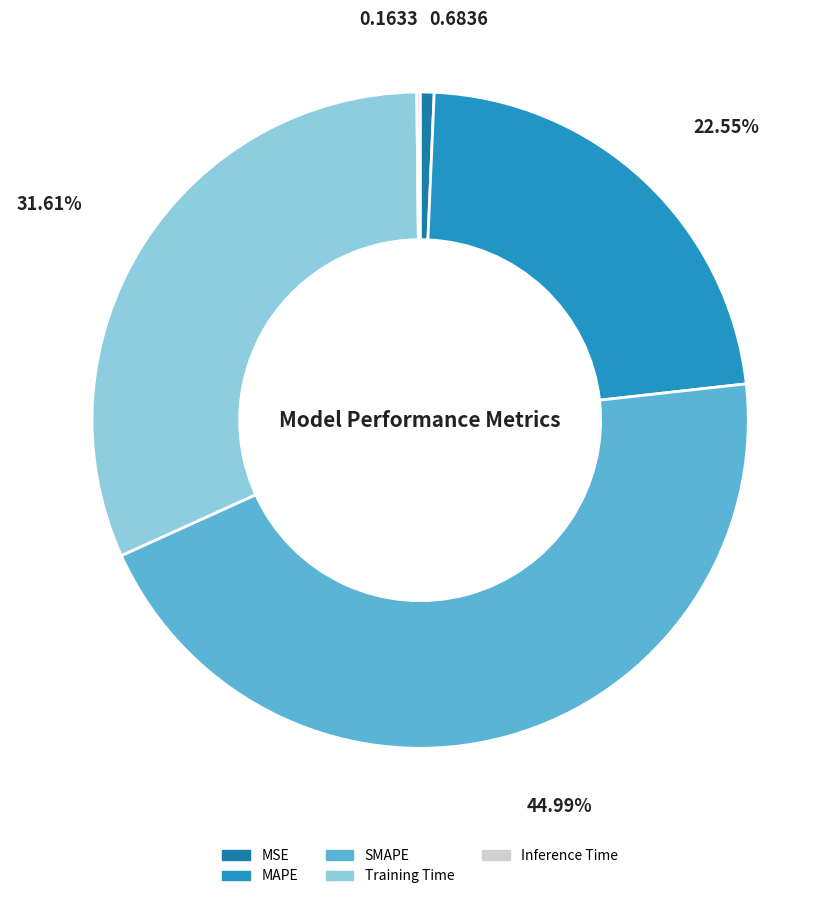

Which category has the biggest portion of the pie?

SMAPE